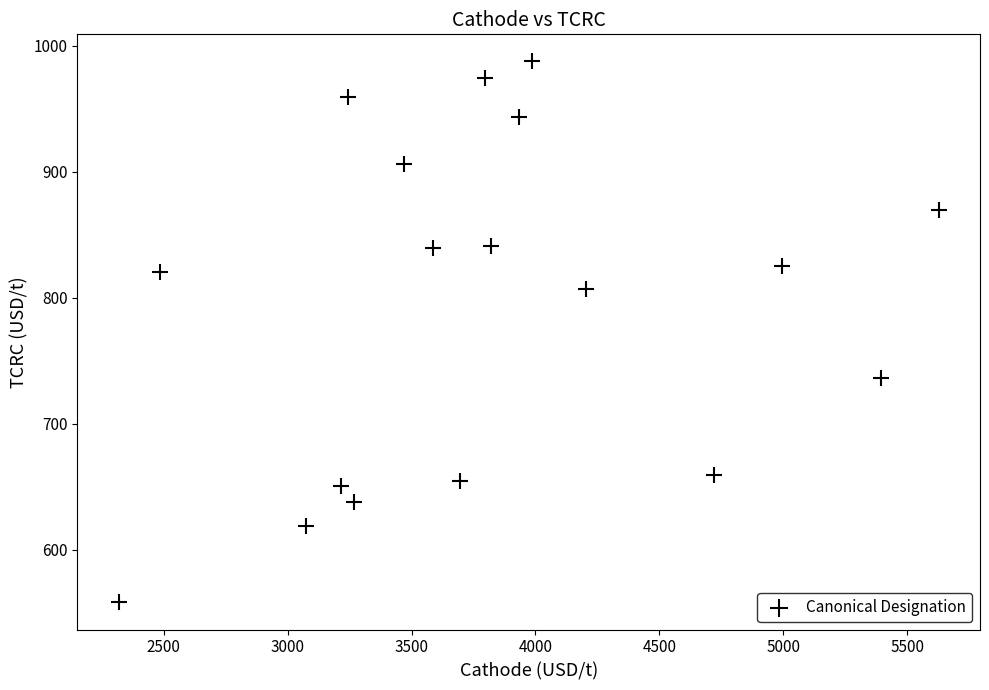

What is the range of Y values (max minus min)?

429.5